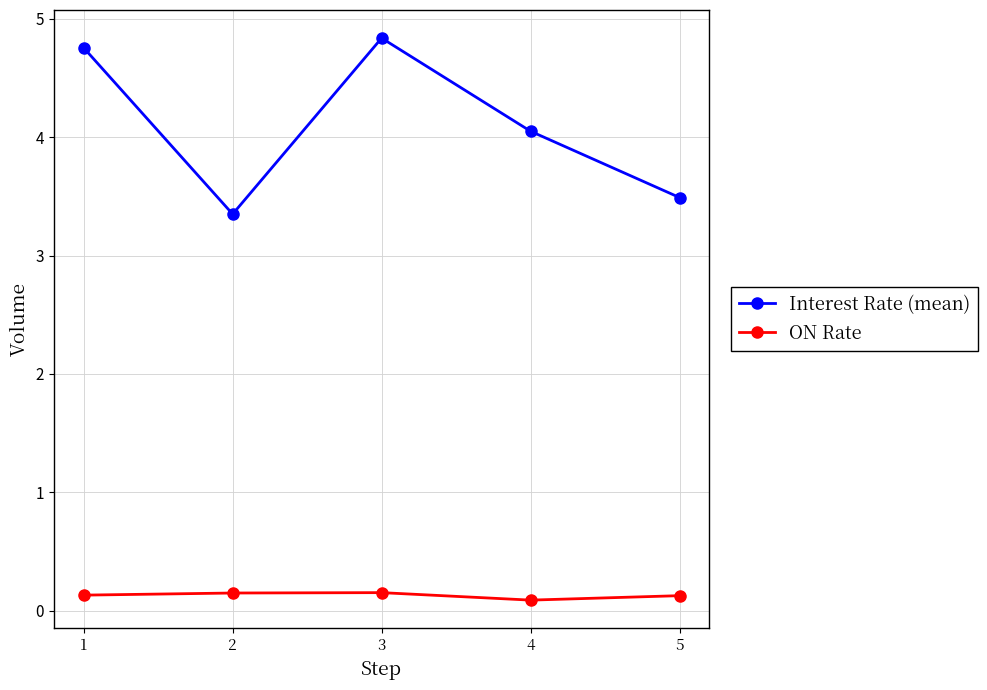

At how many categories does at least one series exceed 3?

5